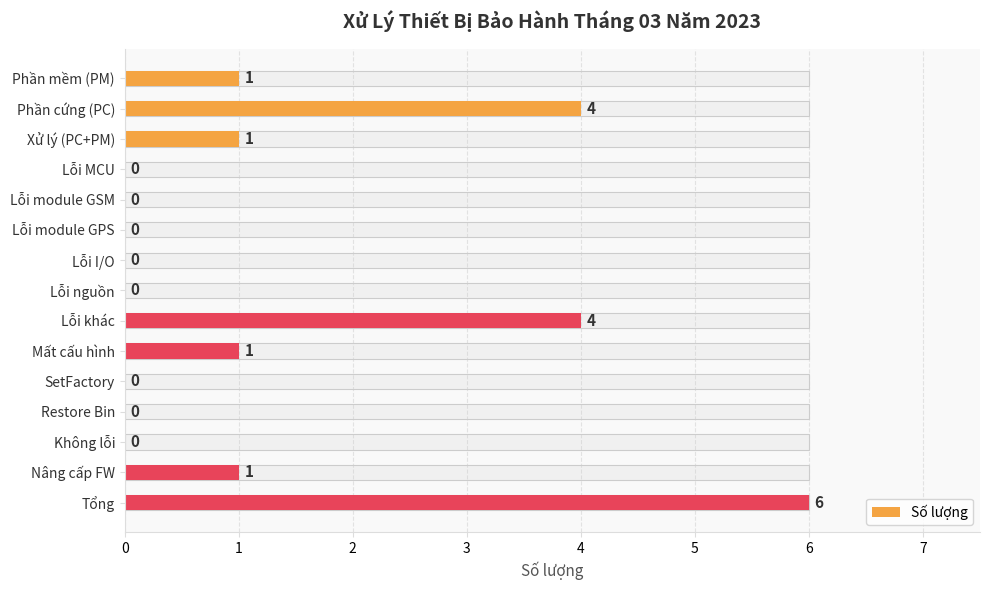

How many data points does each series have?

15